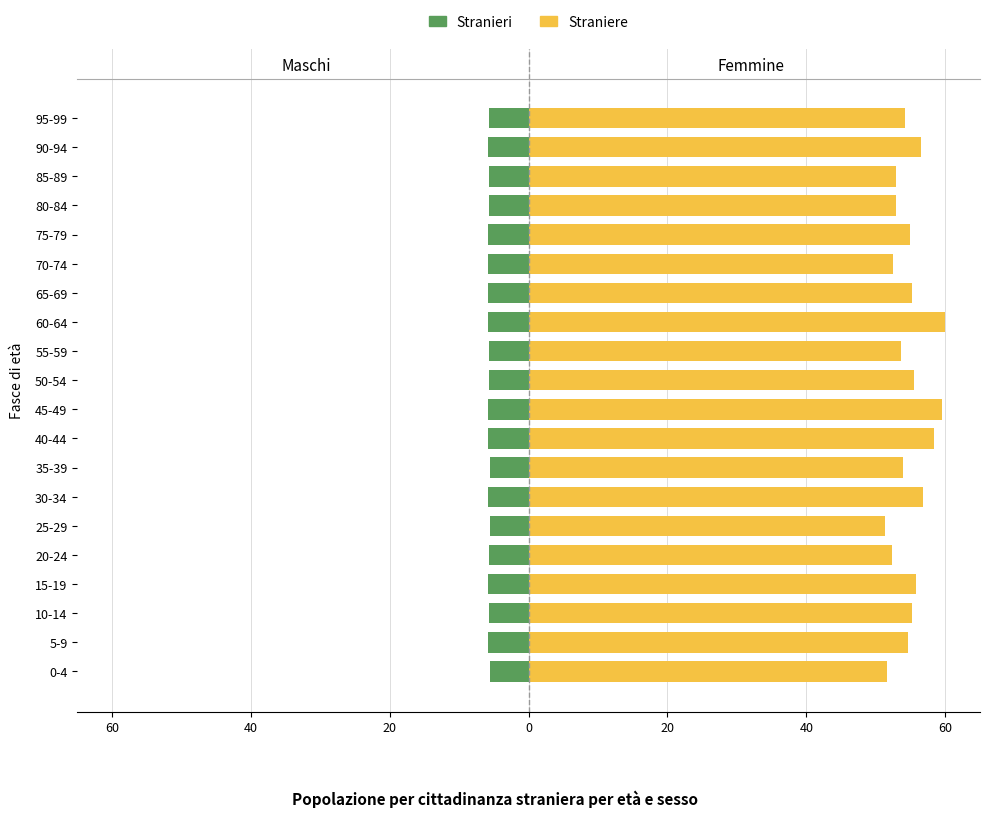

What are all the series names shown in the legend?

Stranieri, Straniere